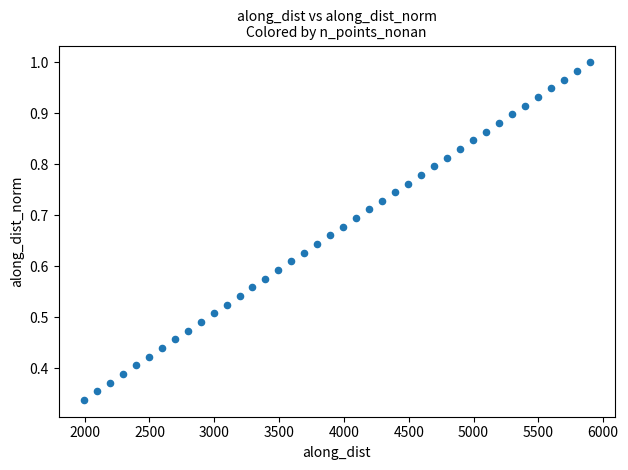

What is the range of X values (max minus min)?

3899.8